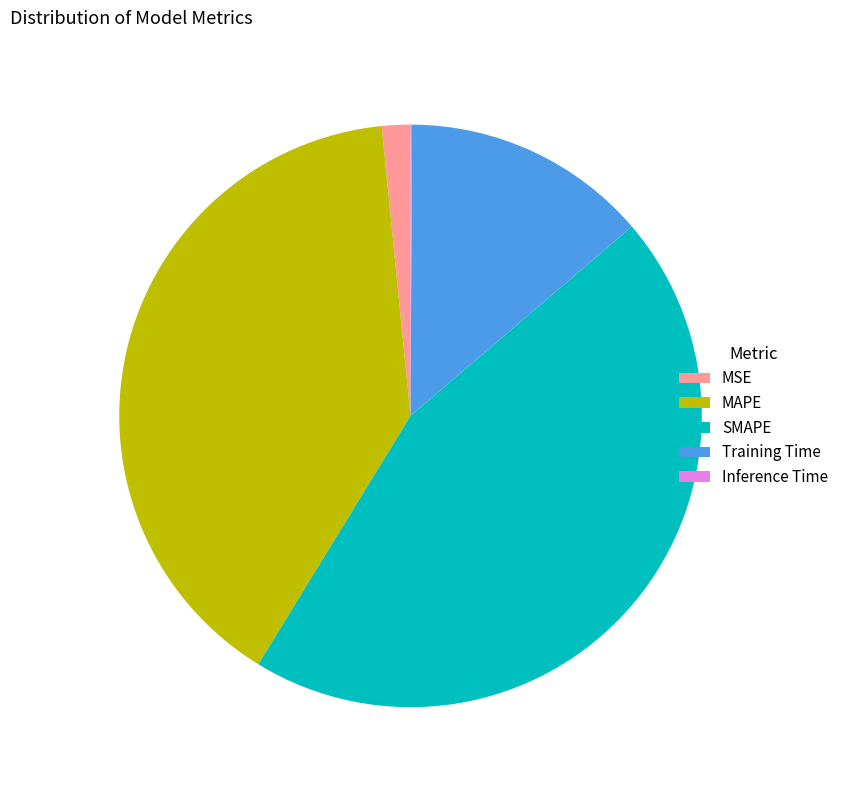

True or false: Training Time accounts for 1% of the total.

False